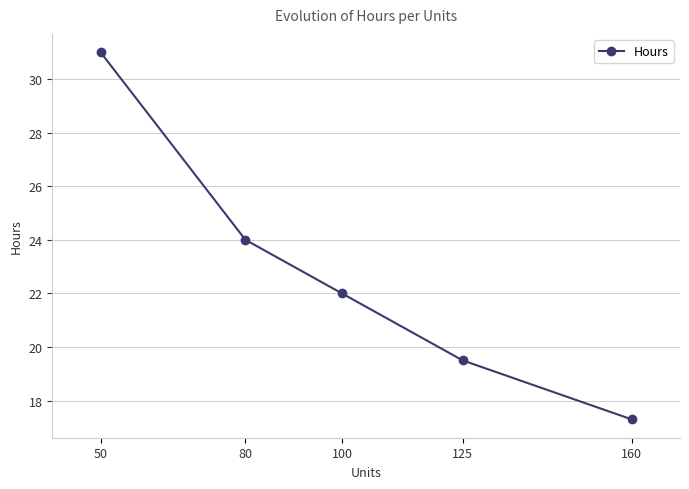

What is the greatest value displayed?

31.0